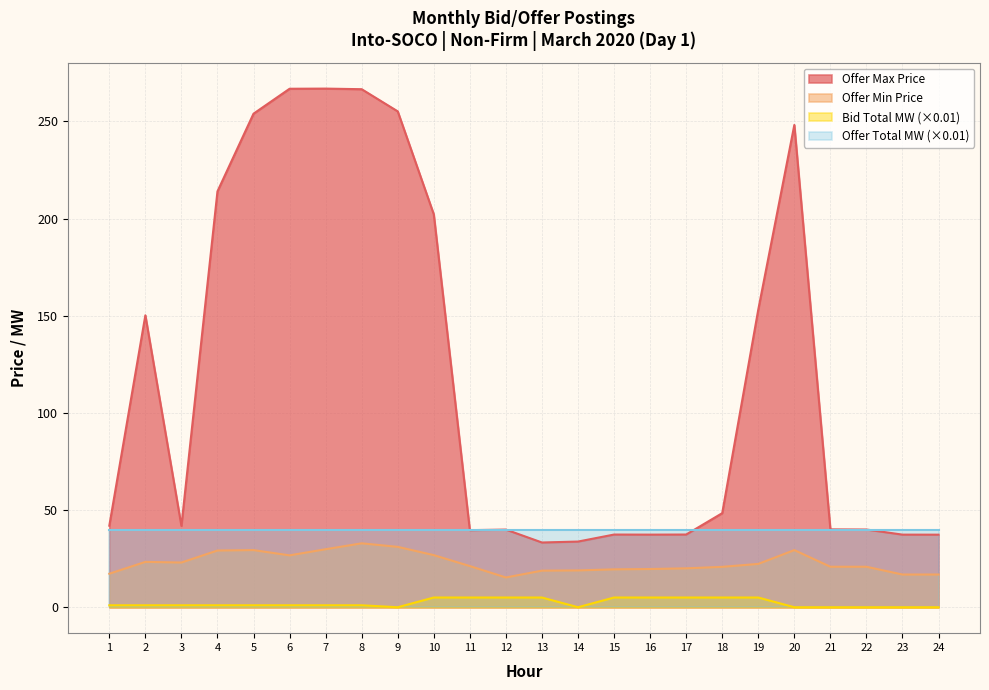

How many interior local valleys does the Bid Total MW series have?

2